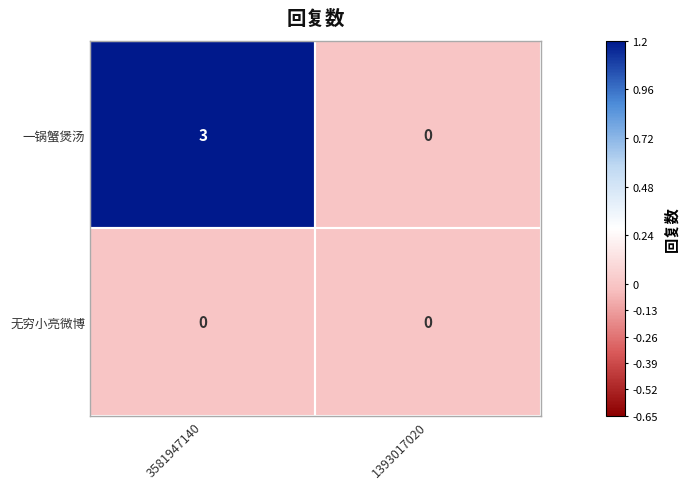

Read the 一锅蟹煲汤 value at 3581947140.

3